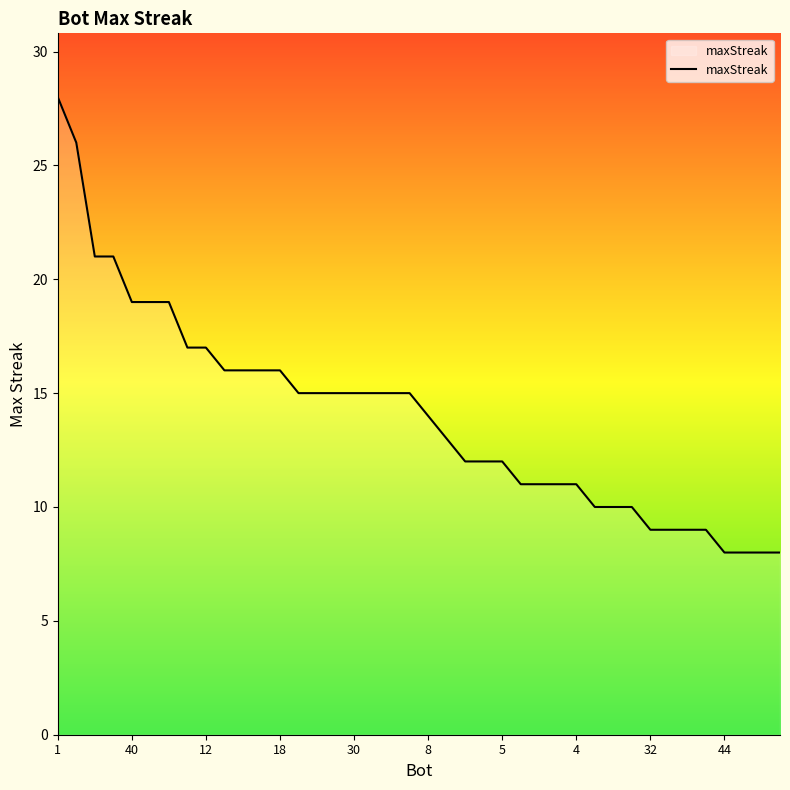

What is the greatest value displayed?

28